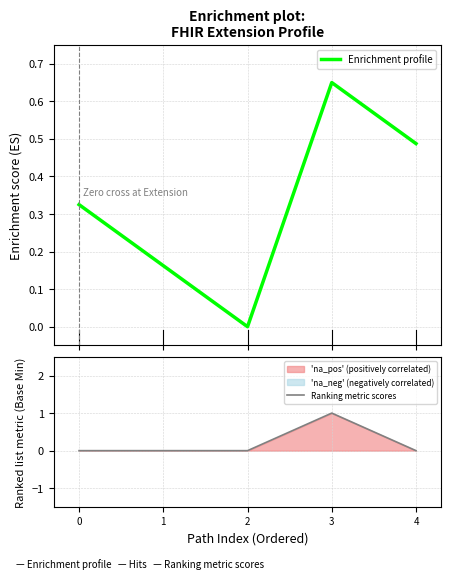

The Ranking metric scores series shows 0.4 at 0. True or false?

False